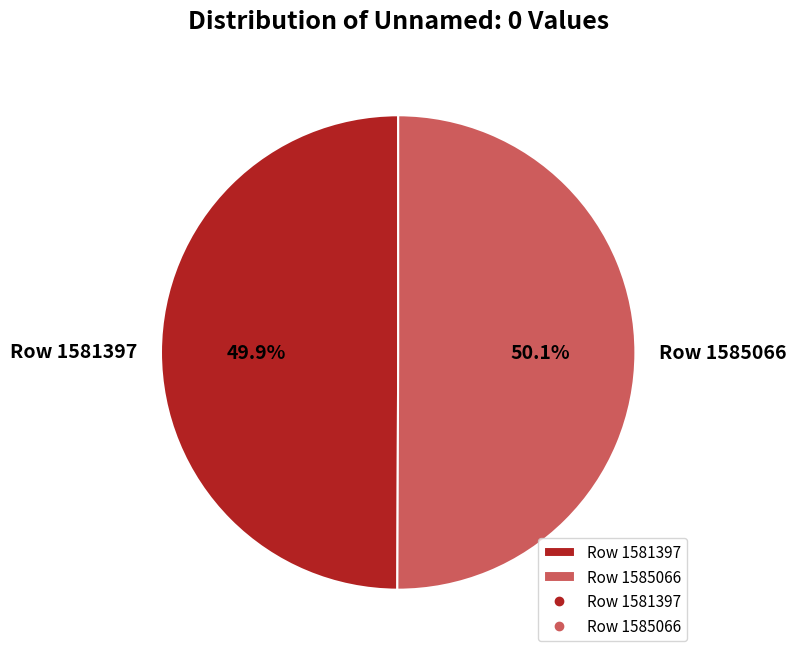

Is it true that Row 1581397 is 44% of the pie?

False